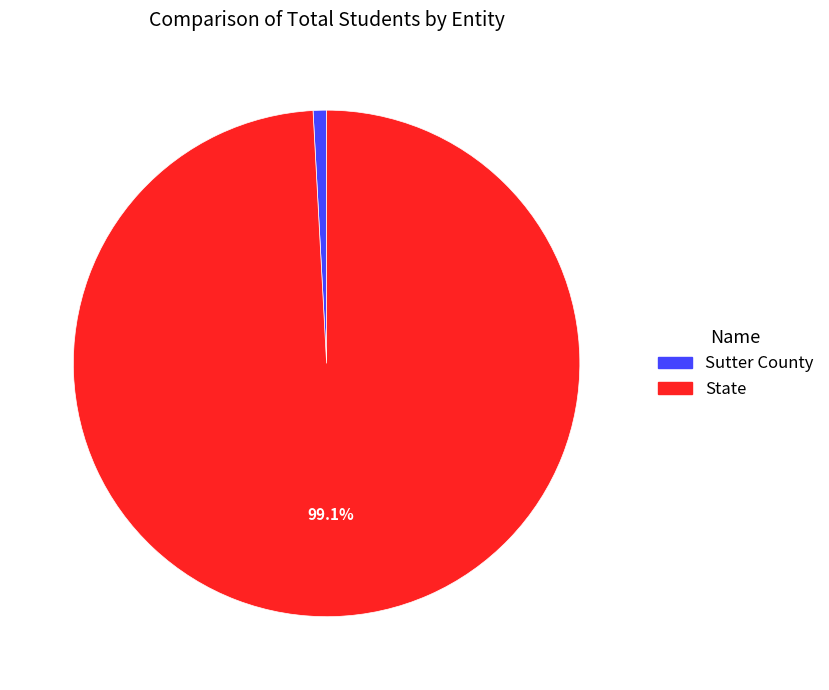

Count the number of slices in the pie.

2